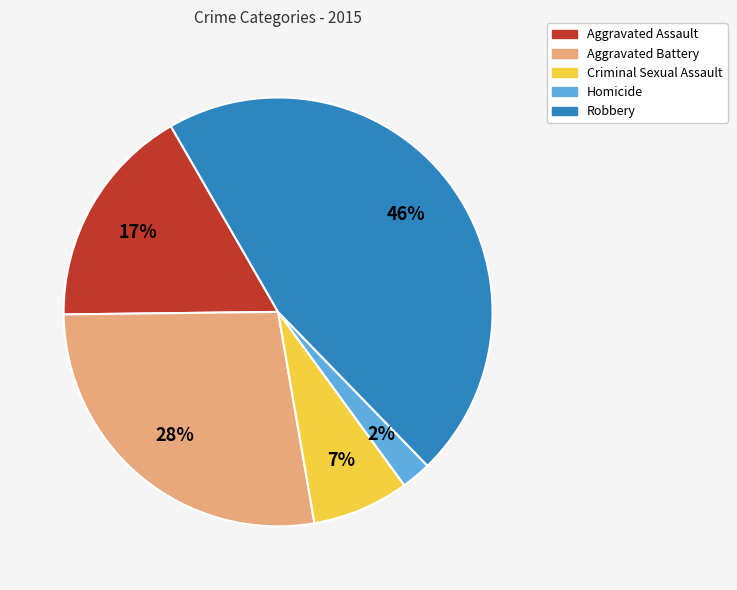

How many segments does this pie chart have?

5